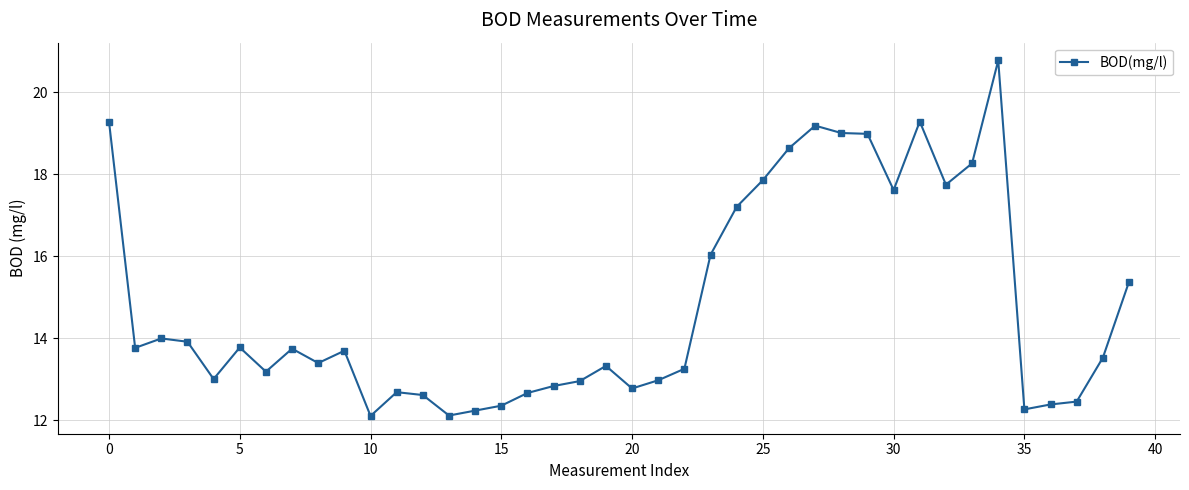

What is the smallest value displayed?

12.1